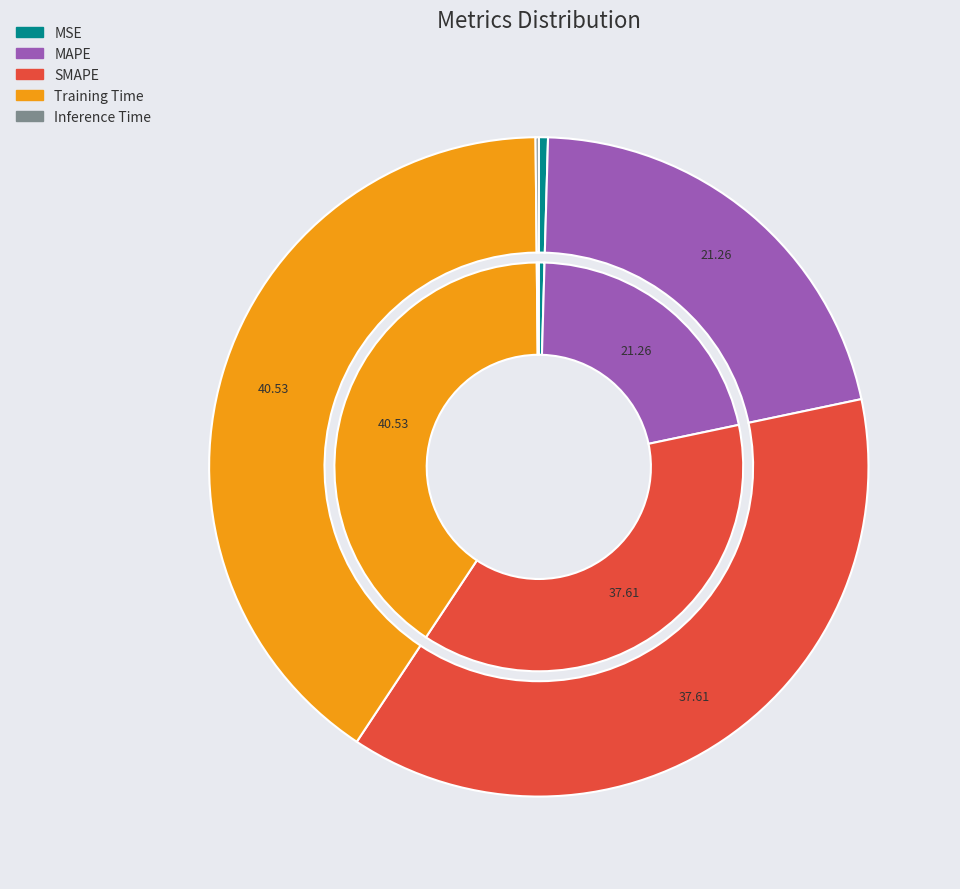

Is there a majority slice in this chart?

No